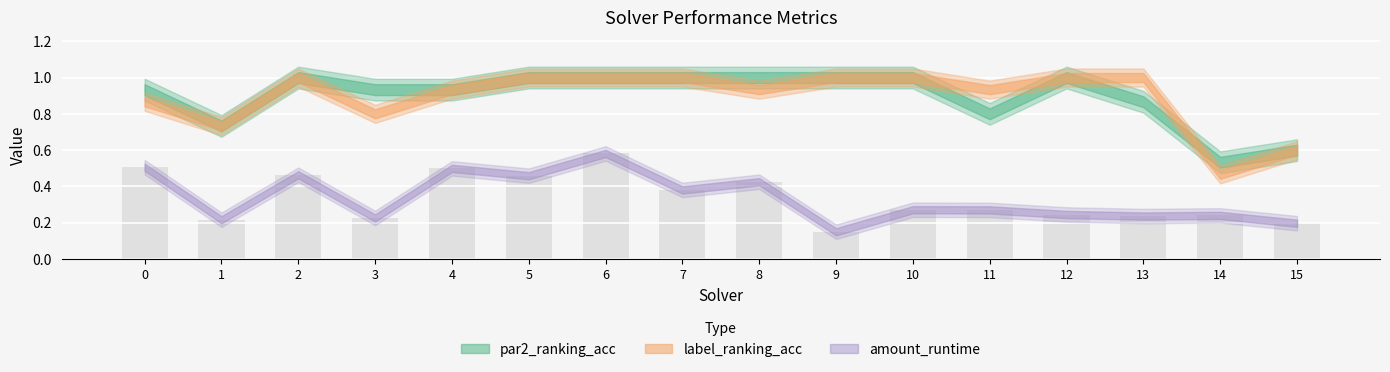

At which category does the chart reach its peak across all series?

6